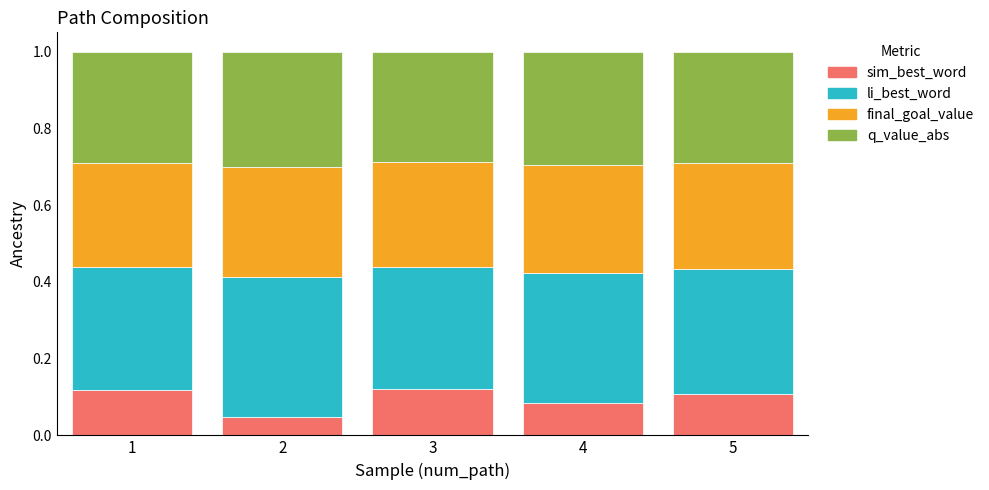

What is the total value across all series at 3?

1.0